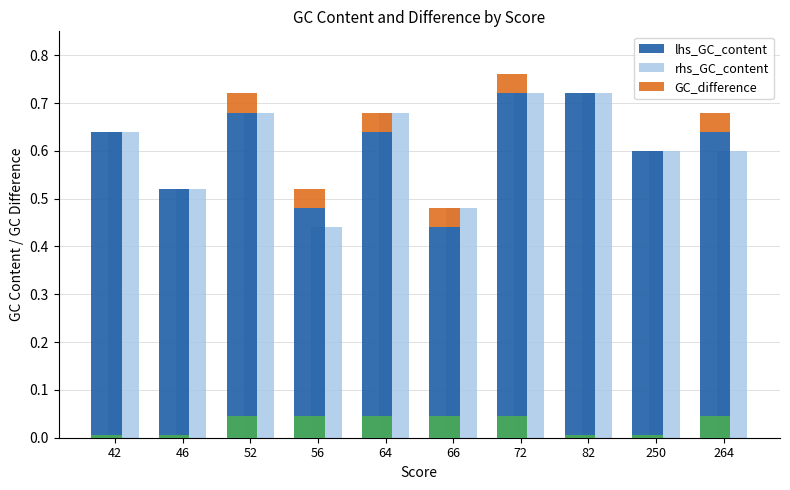

What is the value of the rhs_GC_content bar at the 5th from the left?

0.7